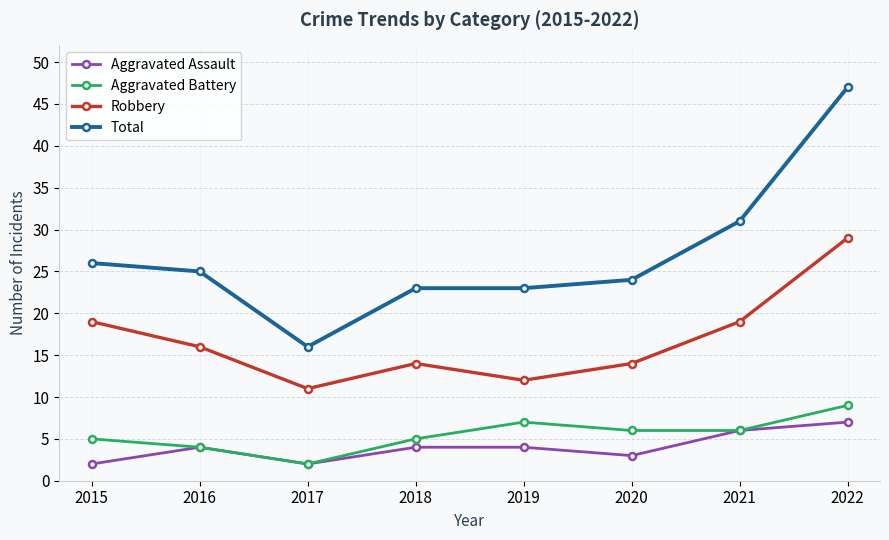

What is the spread (max minus min) of values at 2018?

19